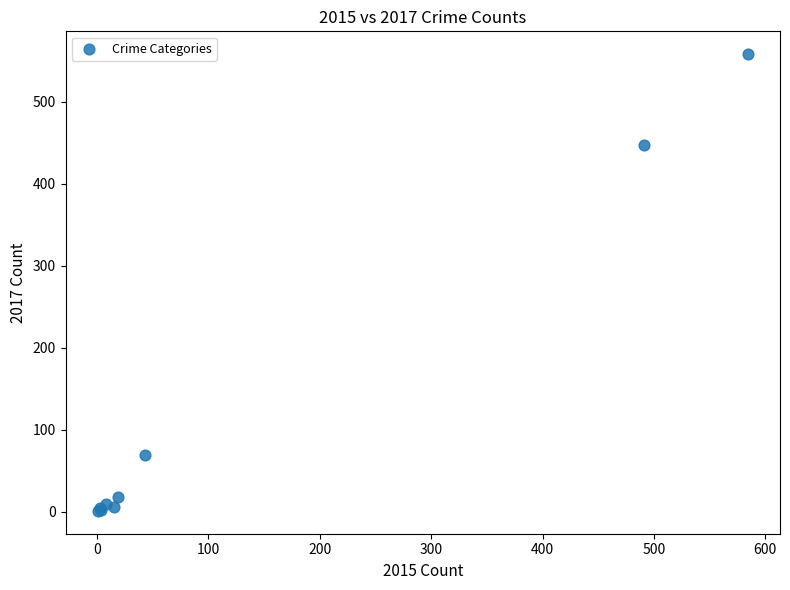

What Y value in the scatter plot is closest to 279?

447